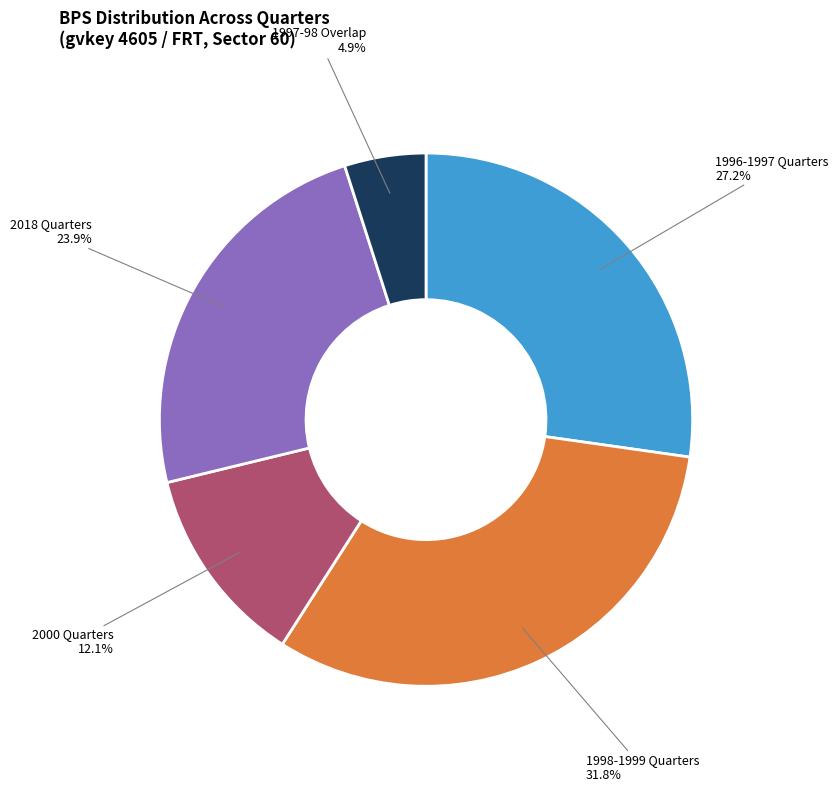

Is there any slice that represents more than half of the pie?

No